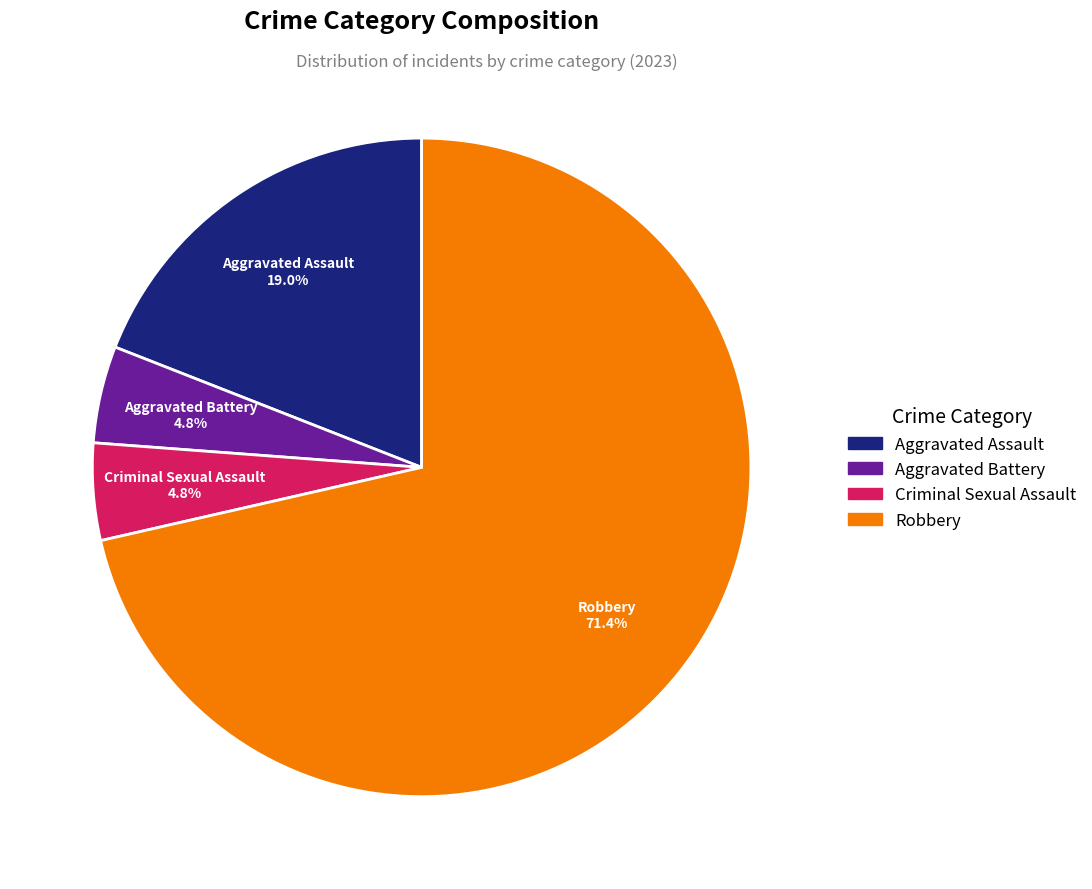

Do Aggravated Battery and Criminal Sexual Assault together represent more than half of the pie?

No